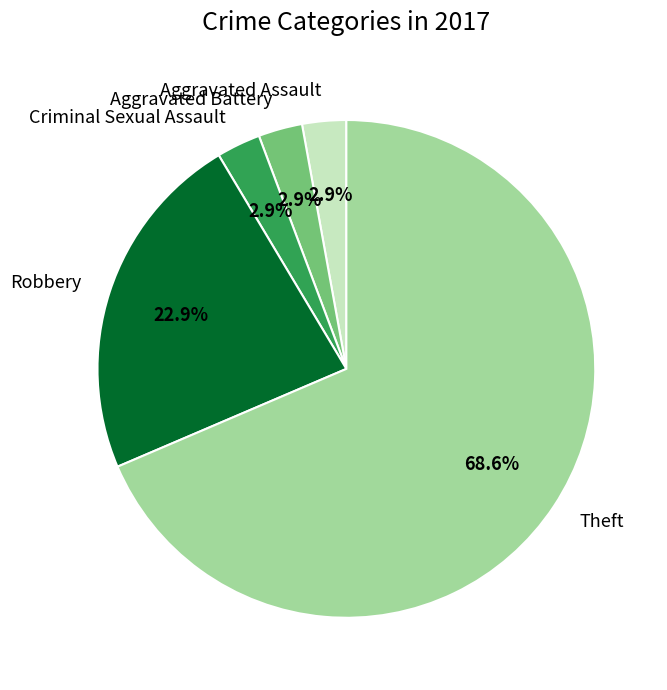

Do Aggravated Assault and Theft together represent more than half of the pie?

Yes